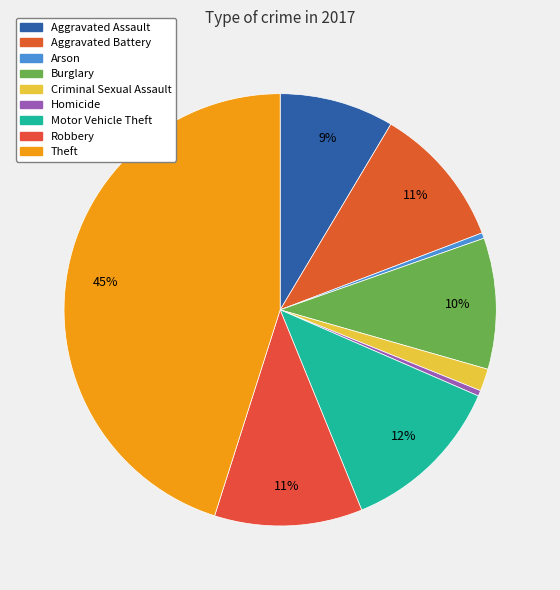

To the nearest percent, what is the difference between the Motor Vehicle Theft and Robbery slice percentages?

1%